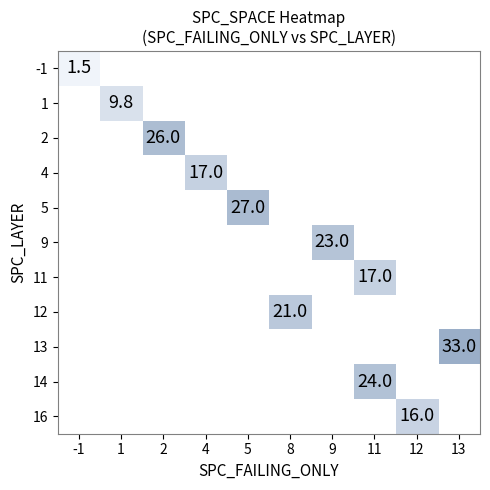

Which has a higher value, 8 or 2?

2